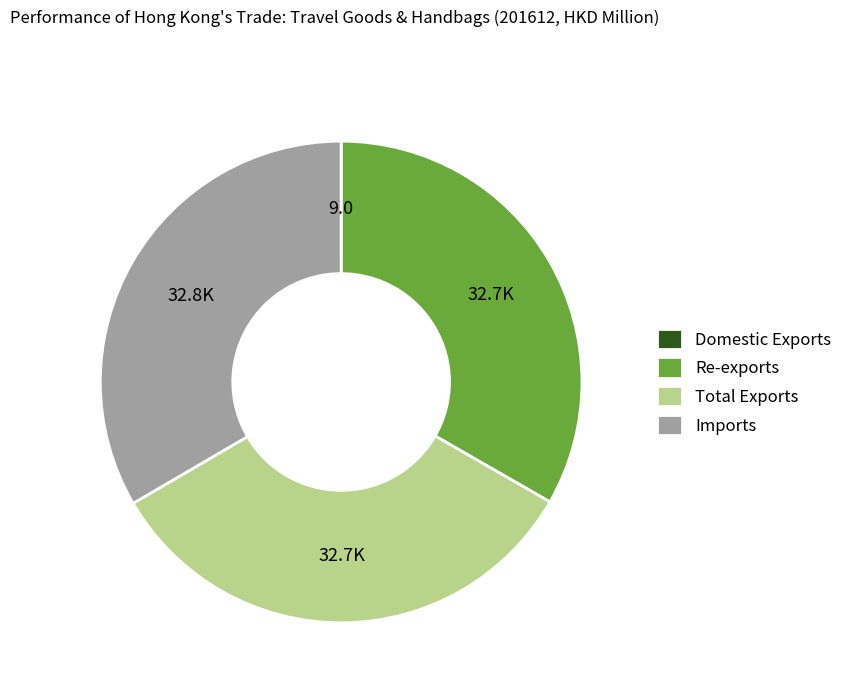

Do Imports and Total Exports together represent more than half of the pie?

Yes